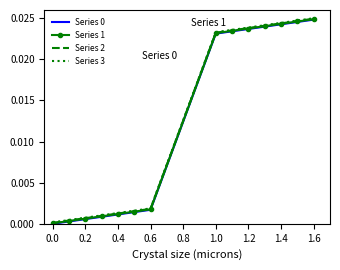

Is this an area chart (filled region under the line)?

No